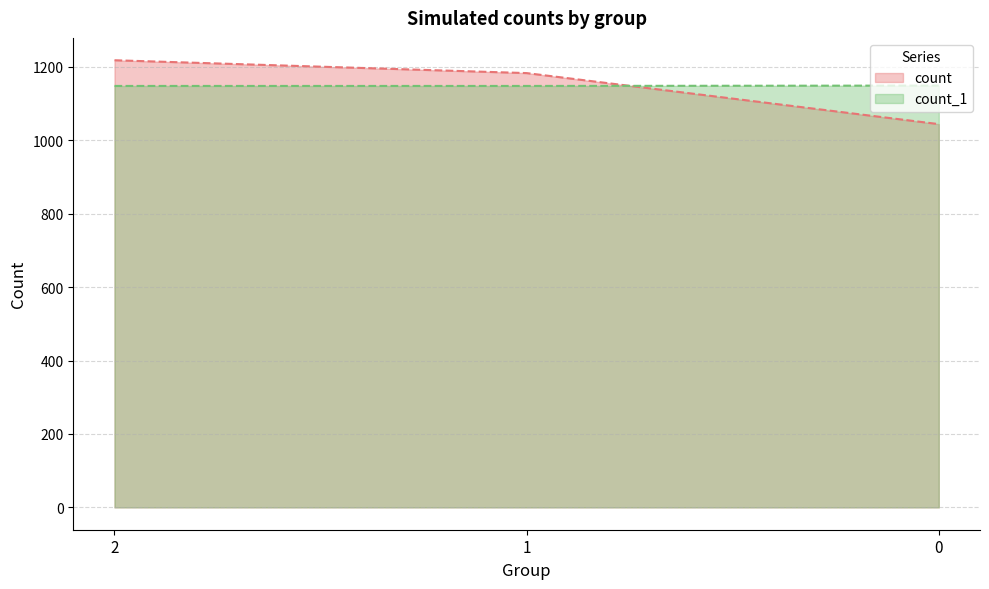

The count_1 series shows 1673 at 0. True or false?

False